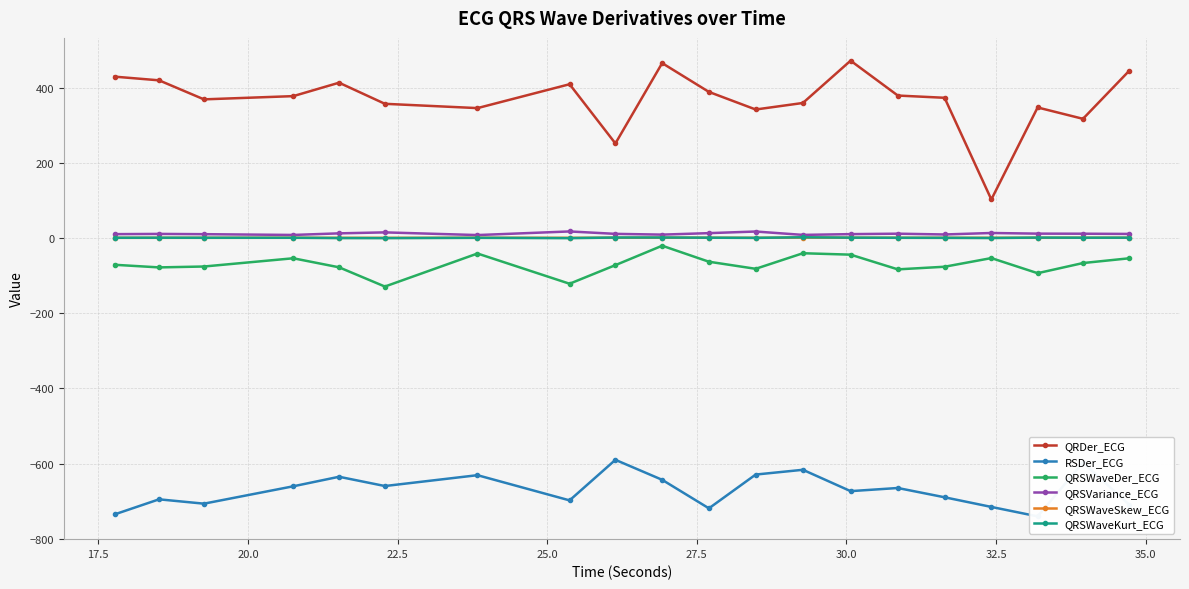

True or false: QRSVariance_ECG has more than 1 interior local peaks.

True